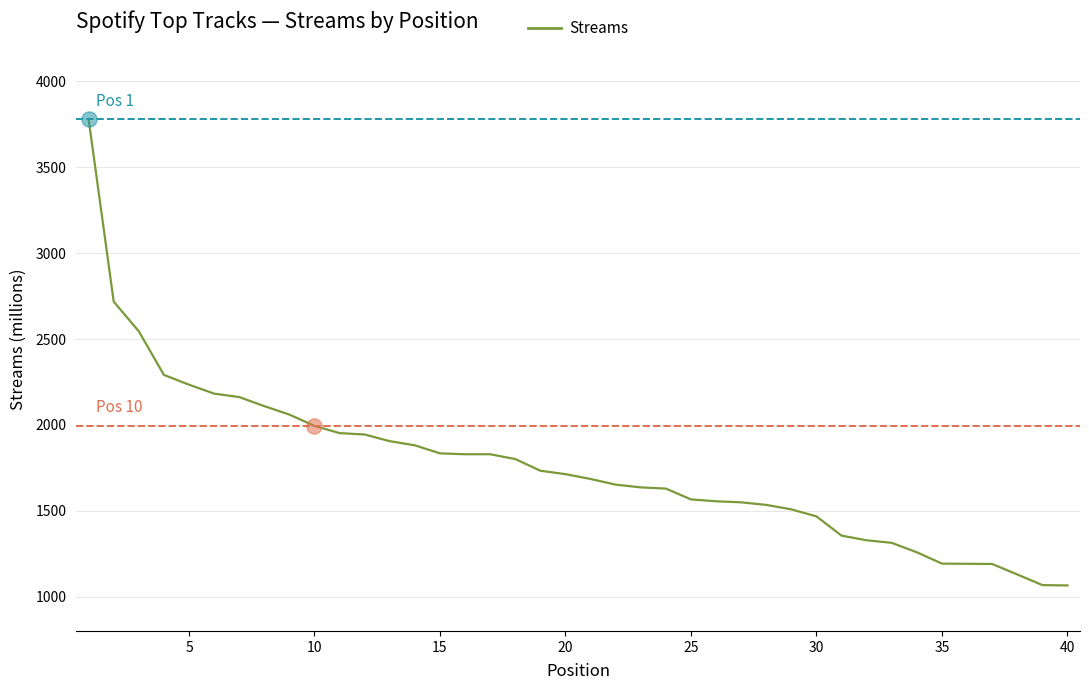

What is the minimum value shown in the chart?

1065